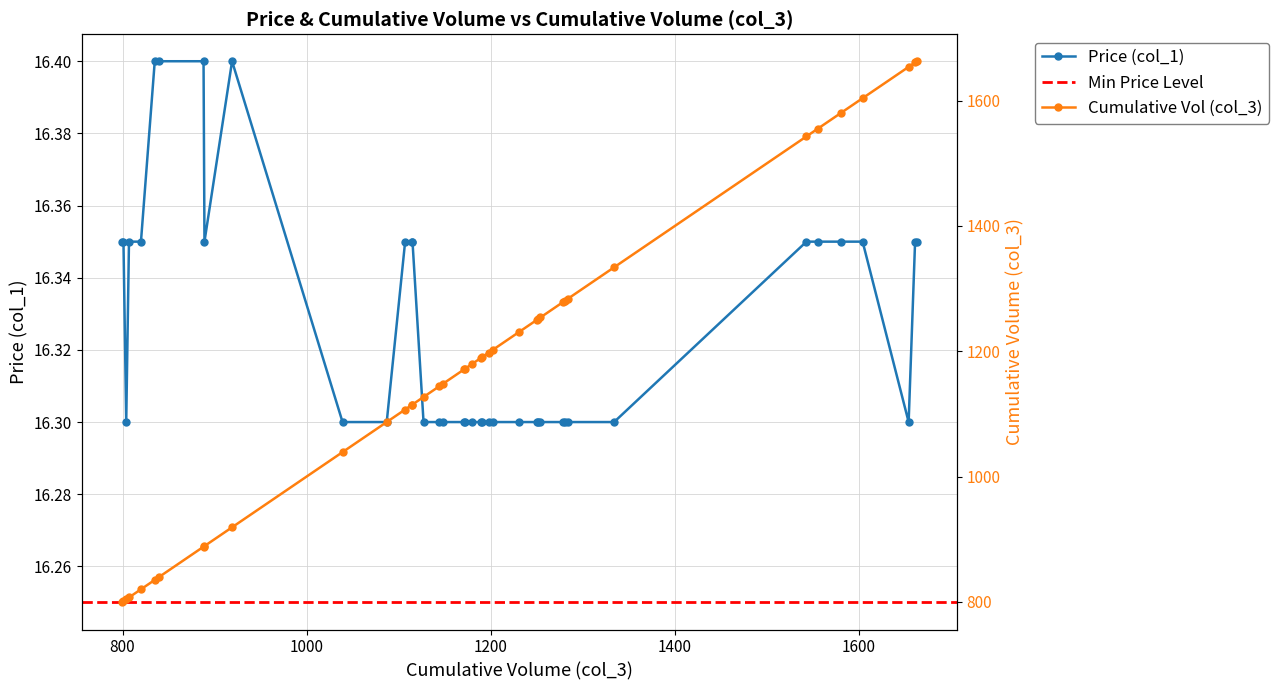

How many Price (col_1) values are between 16 and 17?

40